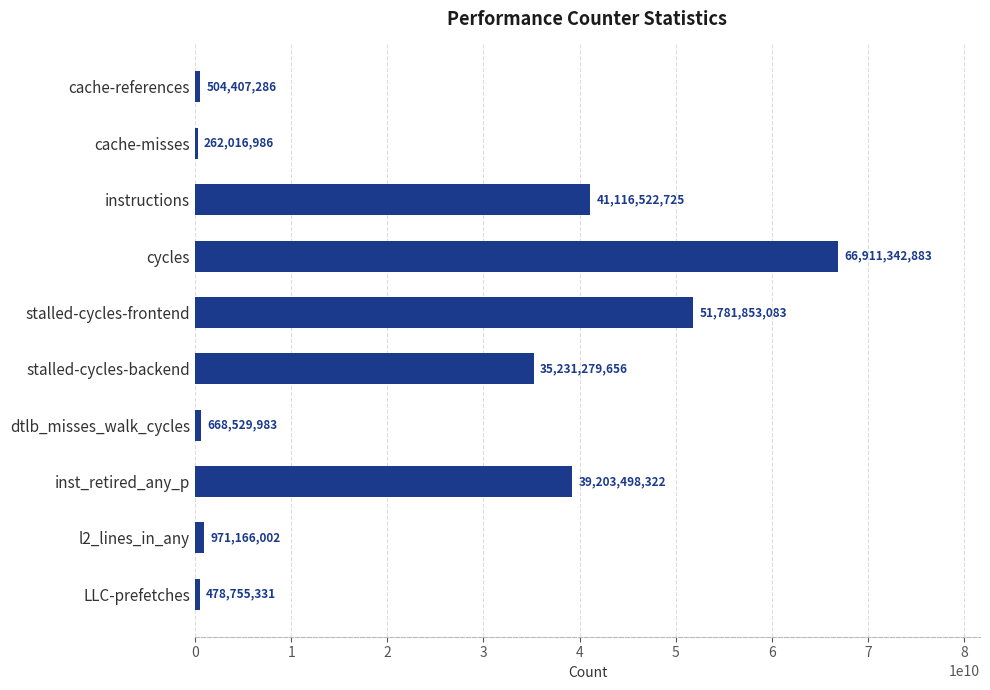

Which label corresponds to the largest value in the chart?

cycles